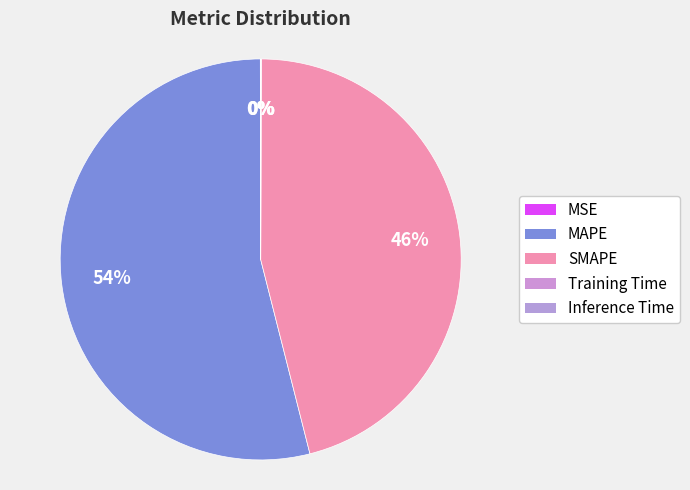

Which has a higher value, MAPE or Inference Time?

MAPE